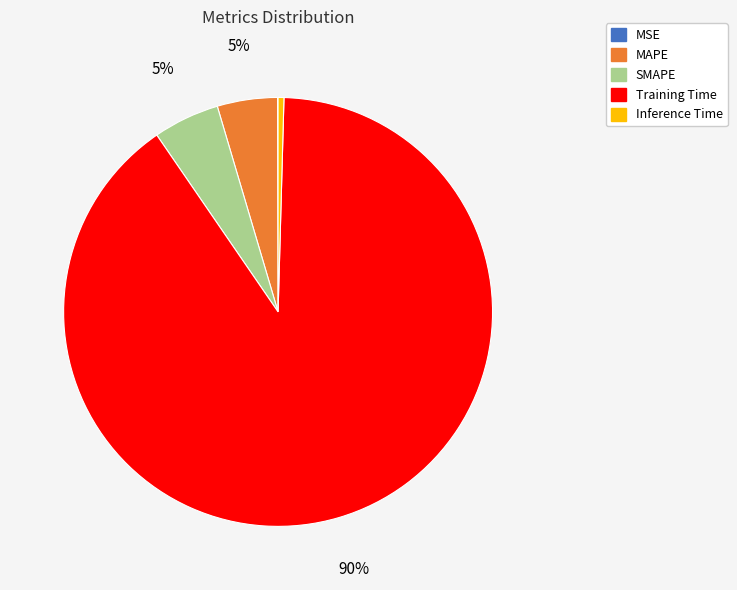

Is it true that MAPE is 5% of the pie?

True